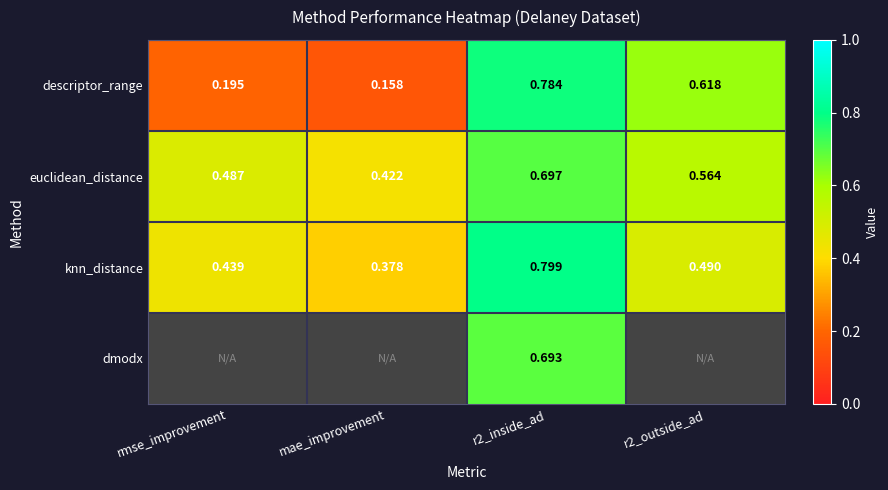

Which has a higher value, mae_improvement or r2_inside_ad?

r2_inside_ad